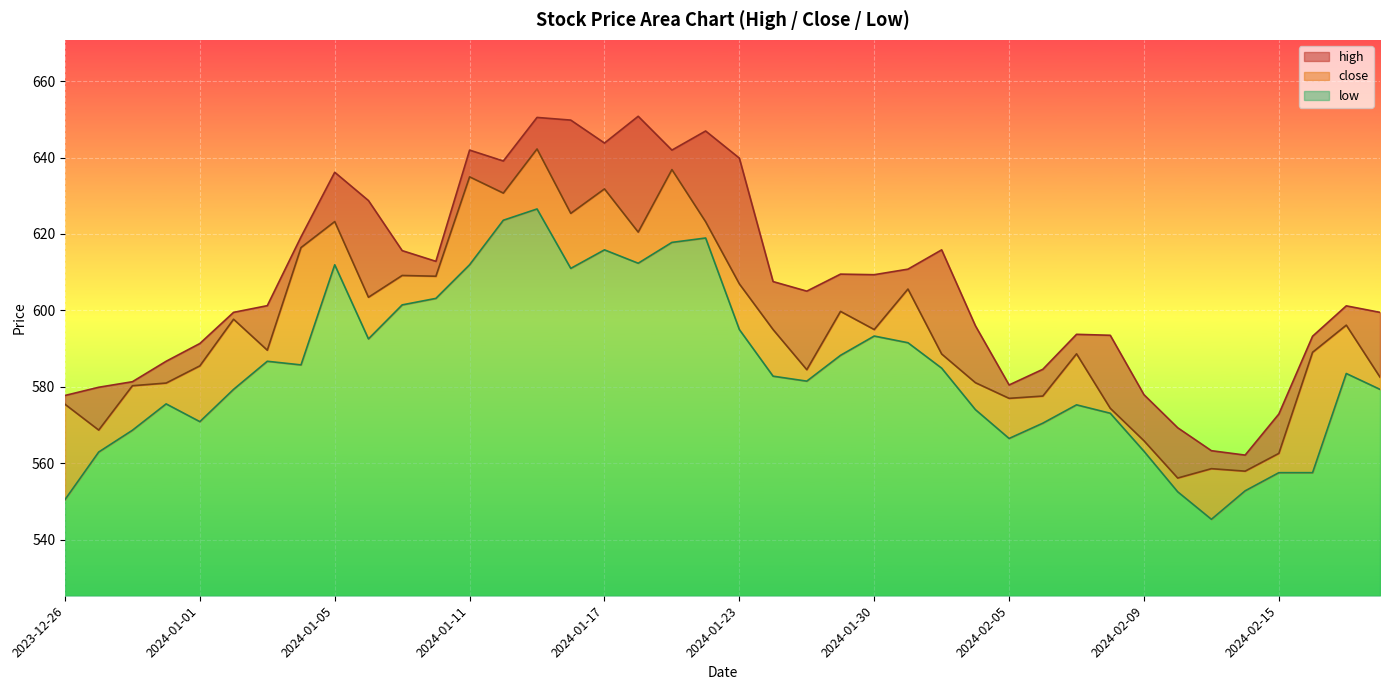

Rank the series by their maximum value, from highest to lowest.

high, close, low